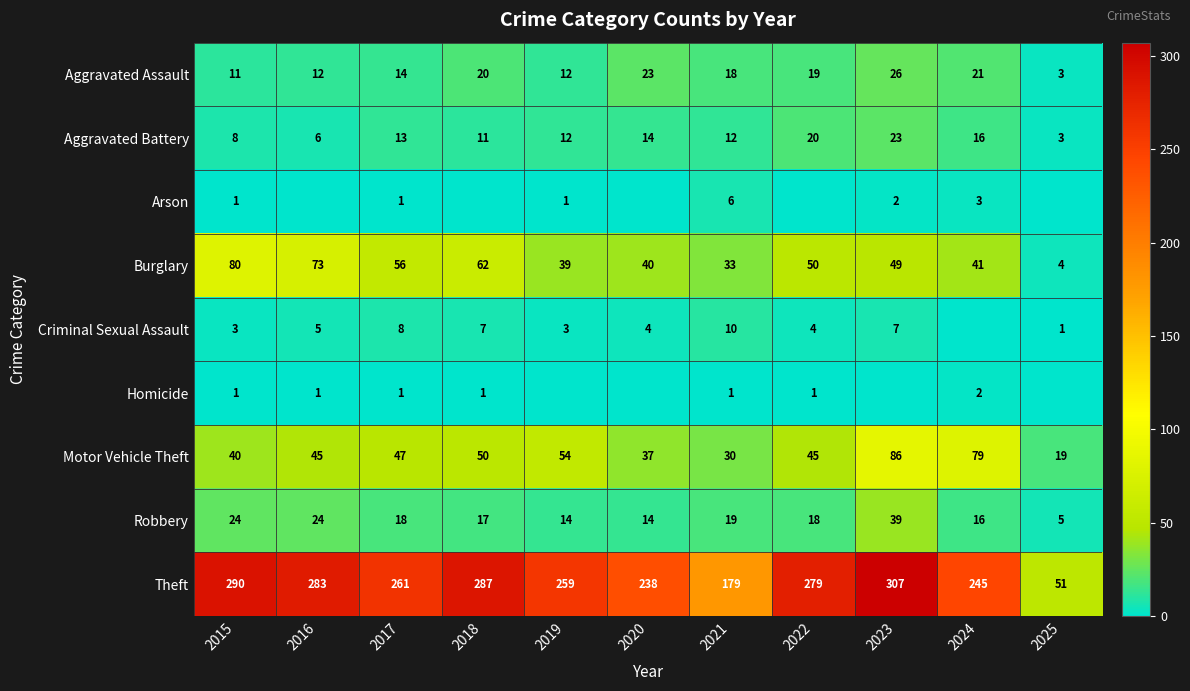

Which series changed the most between 2016 and 2024?

Theft